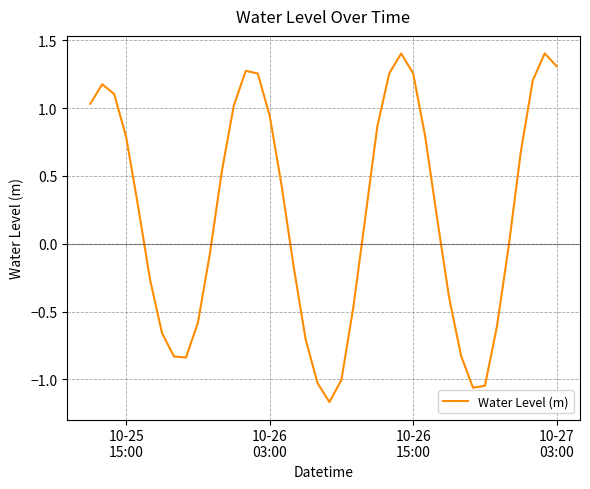

What is the difference between the maximum and minimum values?

2.6